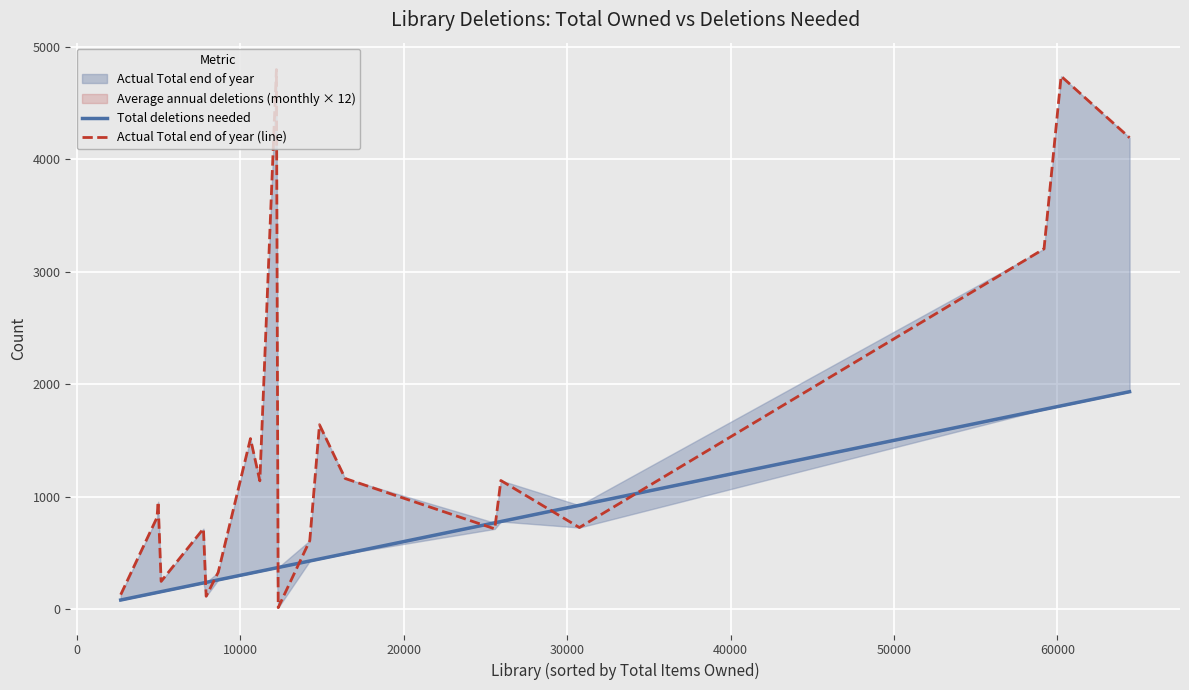

How many lines are shown in the chart?

2